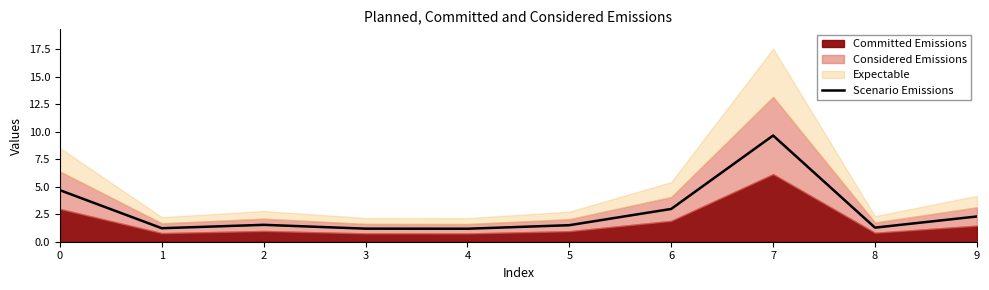

What is the change in value from 2 to 7?

+8.1